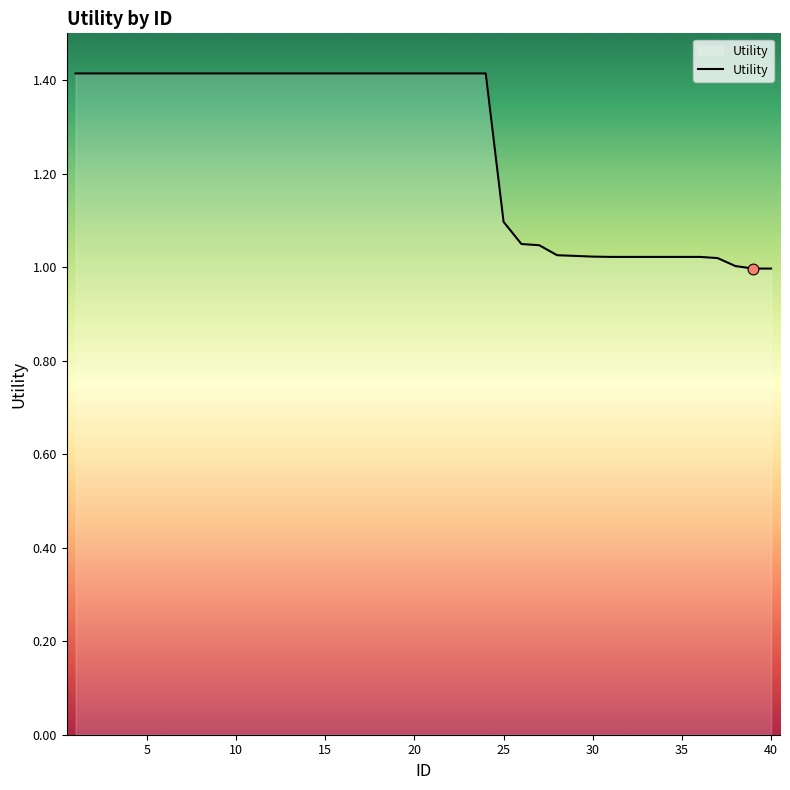

What is the difference between the maximum and minimum values?

0.4